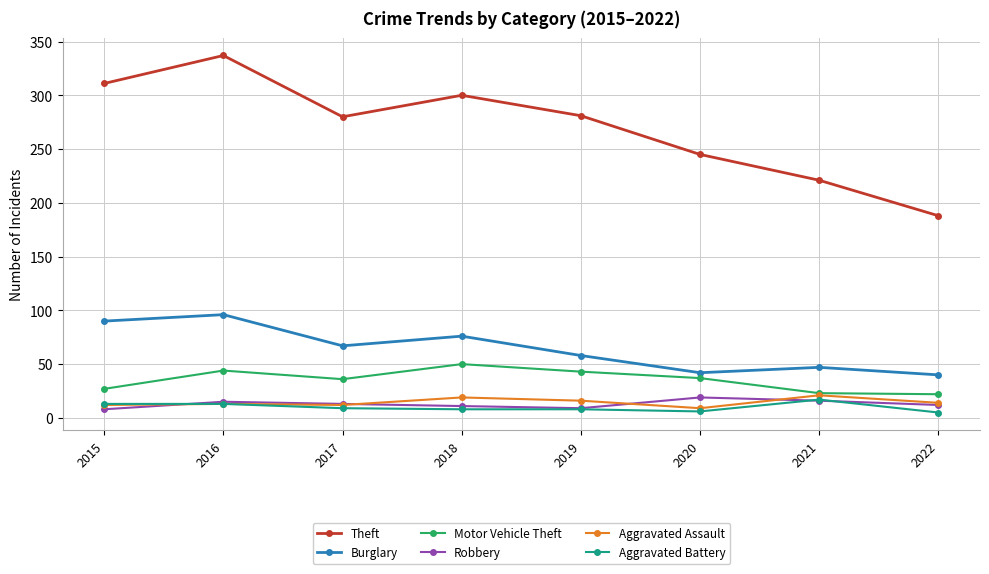

Does the chart display data point markers on the line(s)?

Yes